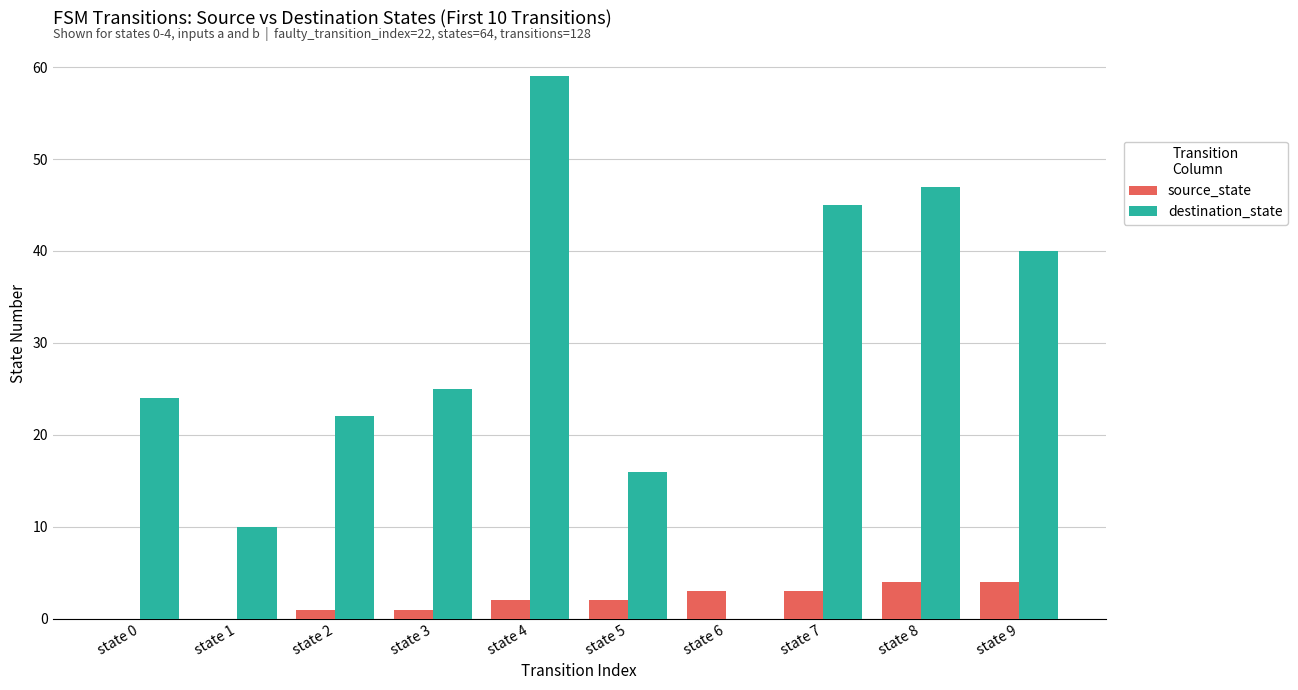

Which series changed the most between state 1 and state 8?

destination_state